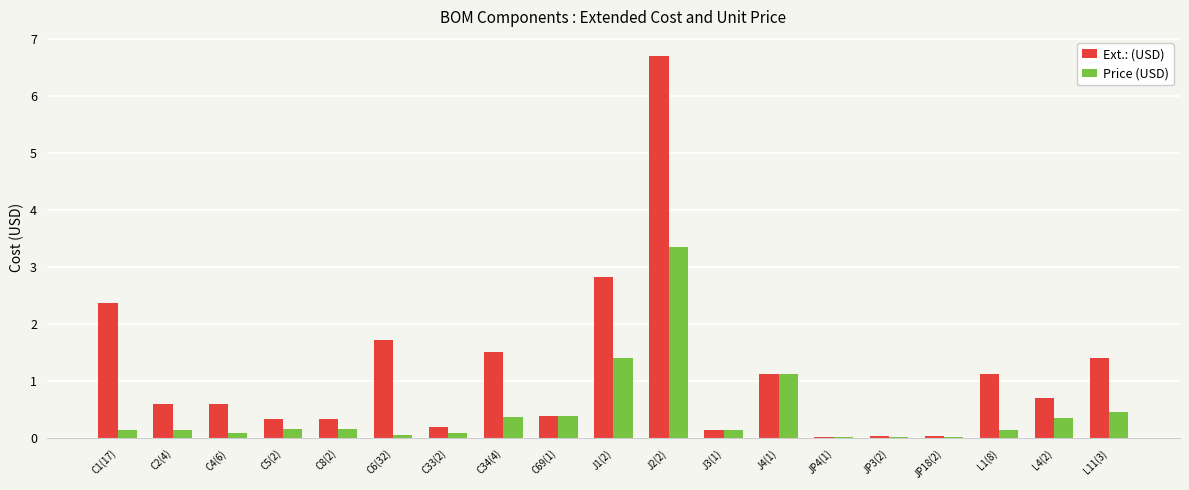

Which category has the highest value across all series?

J2(2)